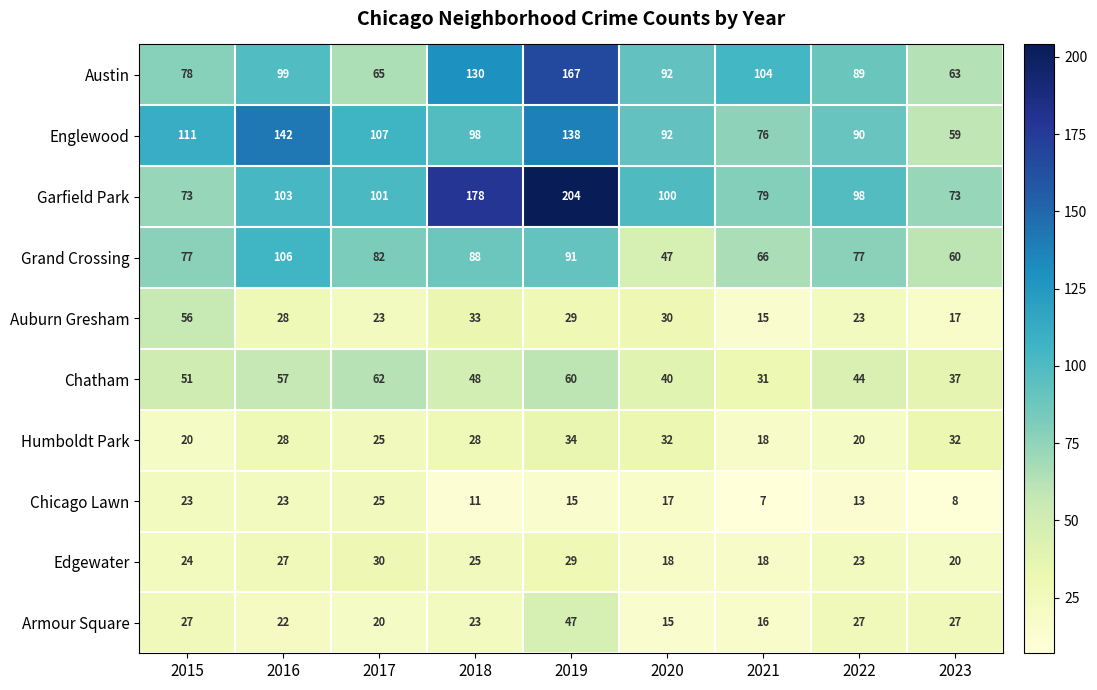

What is the maximum value for Chatham?

62